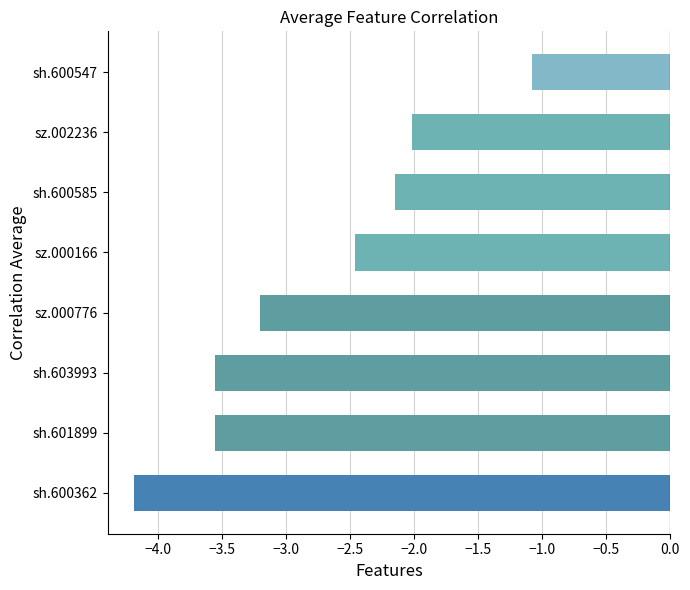

What is the maximum value shown in the chart?

-1.1